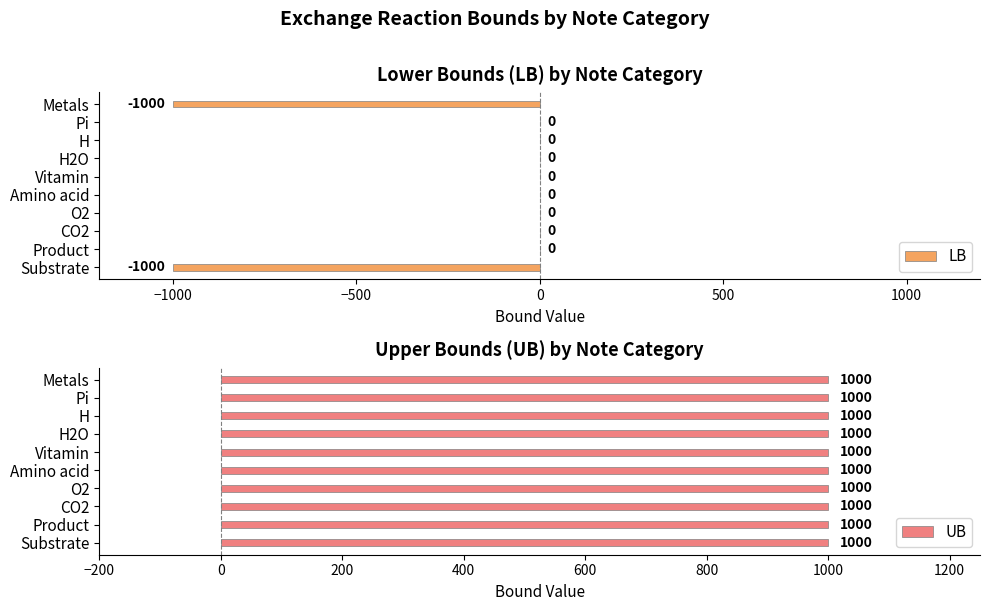

What is the sum of all LB values?

-2000